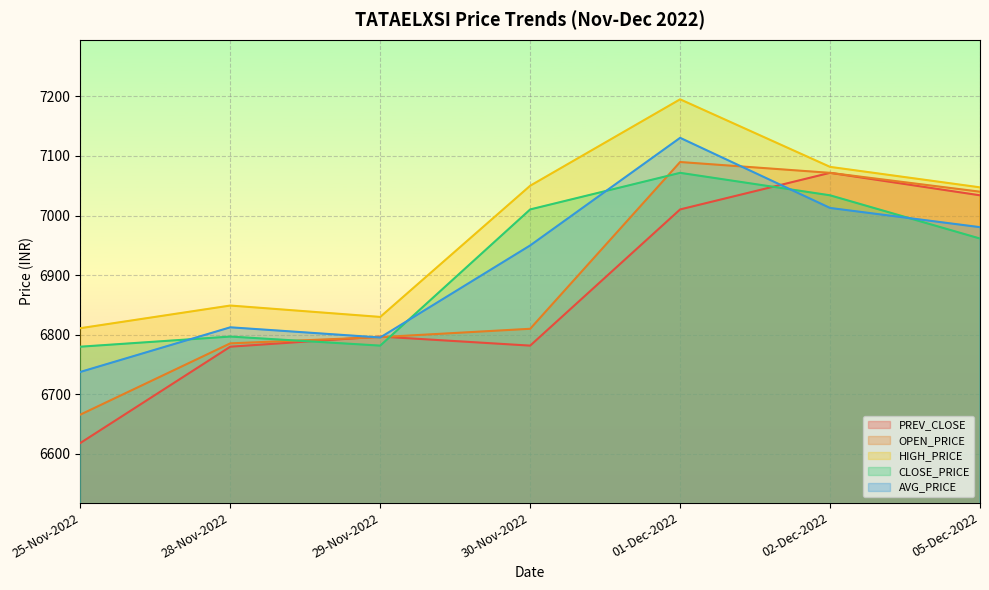

List the series in order of their peak value, lowest first.

PREV_CLOSE, CLOSE_PRICE, OPEN_PRICE, AVG_PRICE, HIGH_PRICE